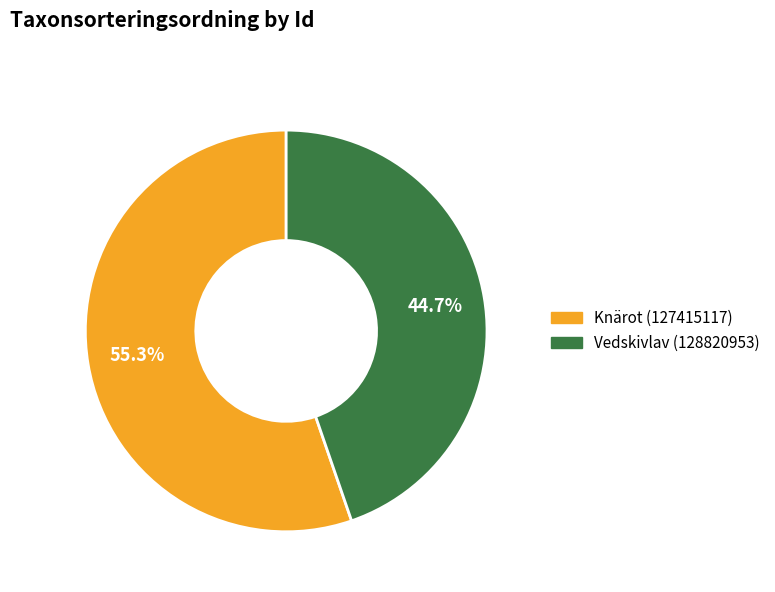

What is the ratio of the value at Knärot (127415117) to the value at Vedskivlav (128820953)?

1.2